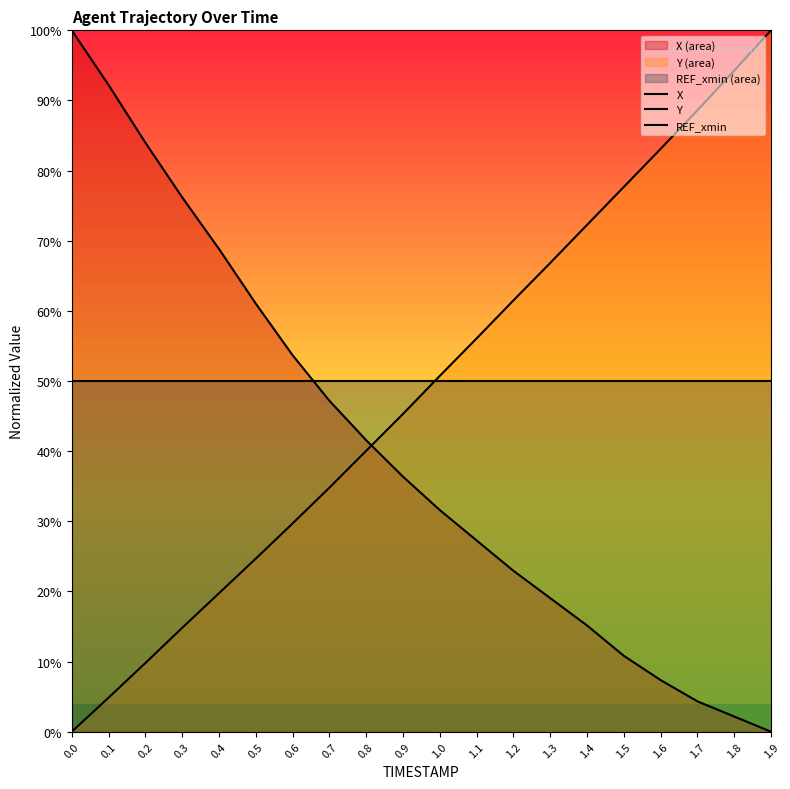

Does the chart display data point markers on the line(s)?

No